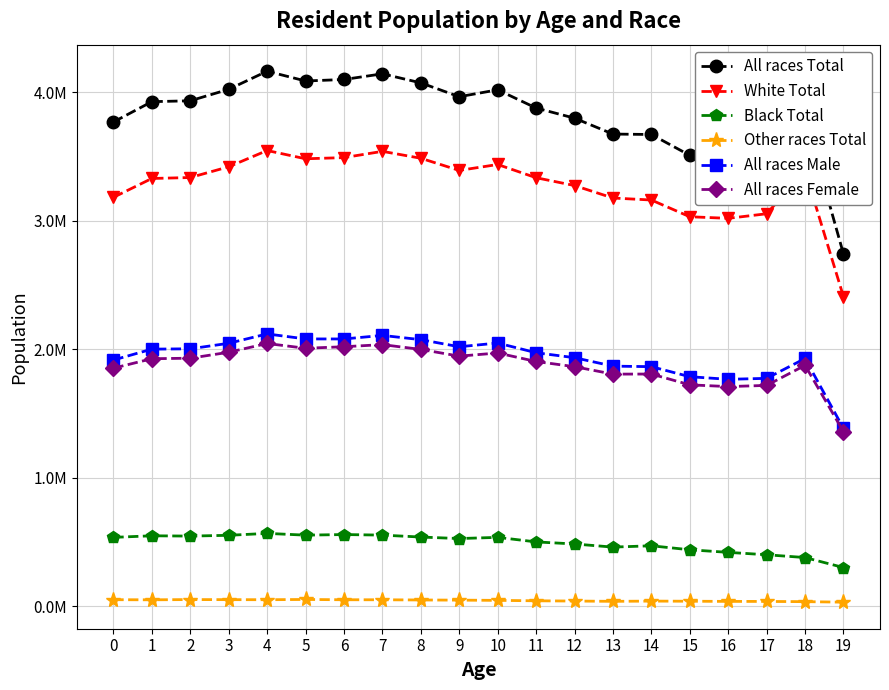

Does the chart have visible grid lines?

Yes